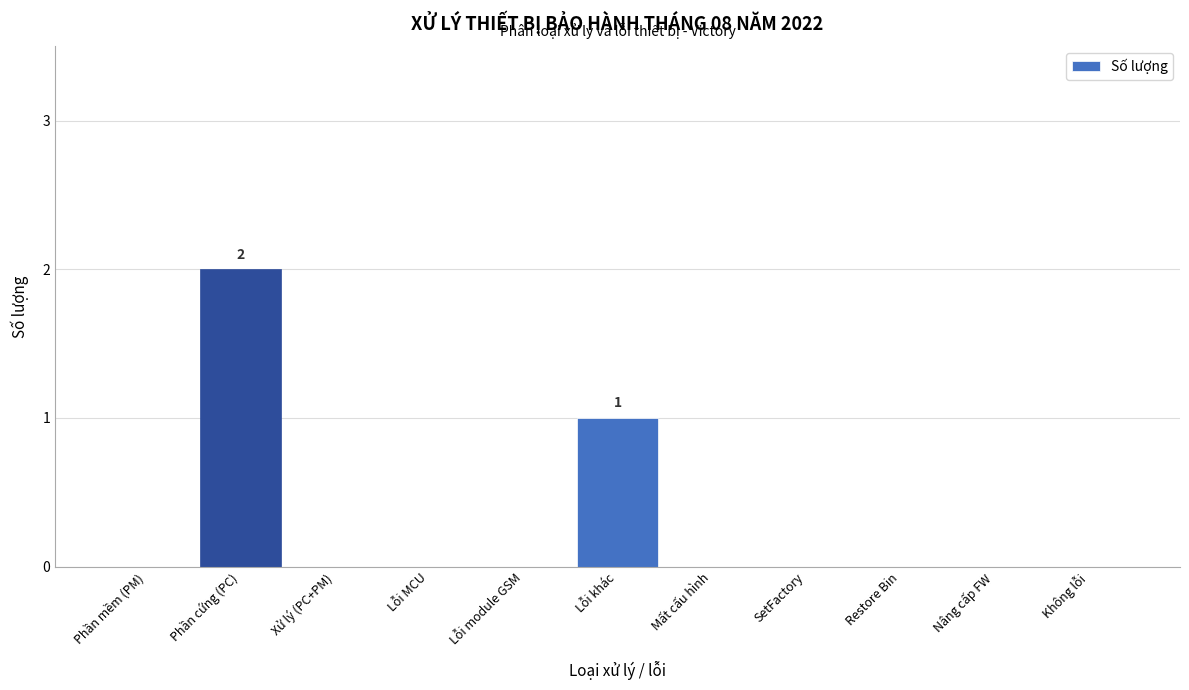

Reading right to left, extract all data points from this chart.

Không lỗi=0	Nâng cấp FW=0	Restore Bin=0	SetFactory=0	Mất cấu hình=0	Lỗi khác=1	Lỗi module GSM=0	Lỗi MCU=0	Xử lý (PC+PM)=0	Phần cứng (PC)=2	Phần mềm (PM)=0